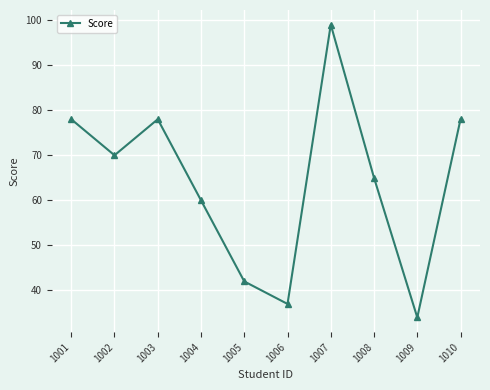

What is the change in value from 1005 to 1009?

-8